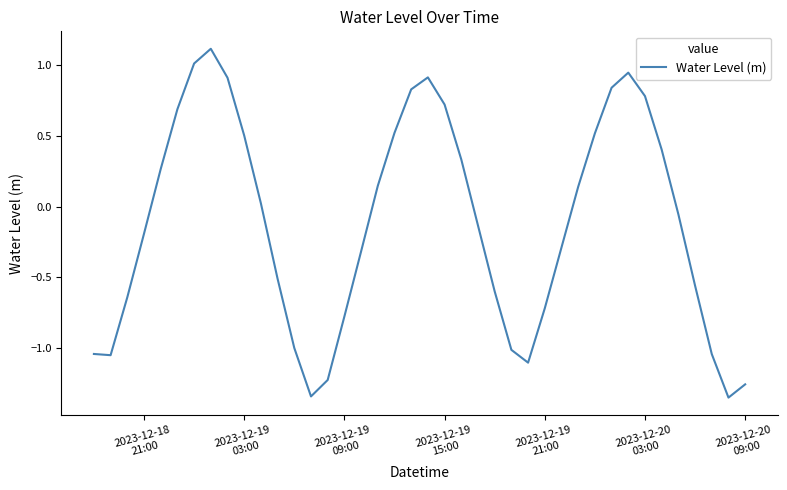

What is the difference between the second highest and minimum values?

2.4